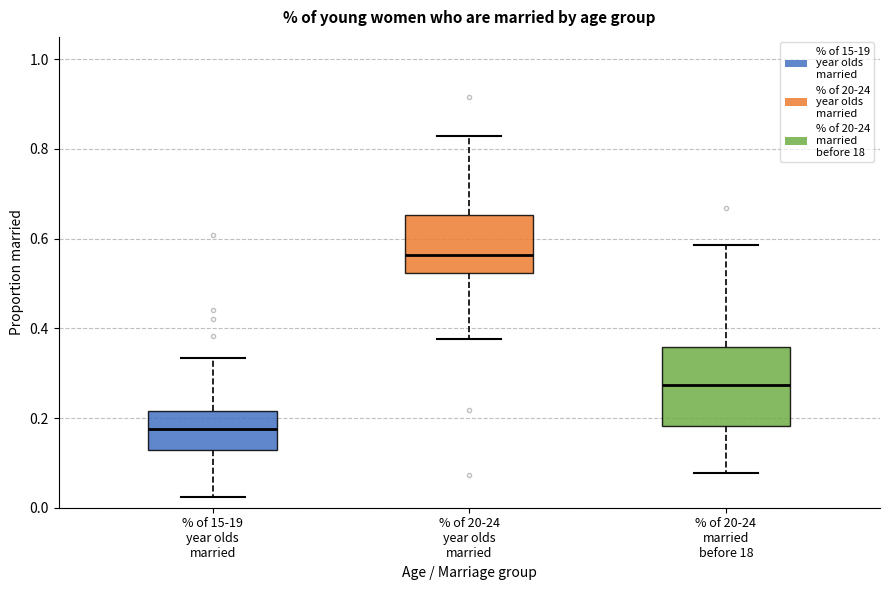

Where does the lower whisker of the box for % of 20-24 year olds married end on the y-axis? The values are not printed on the chart, so give them approximately, as read against the axis.

0.38